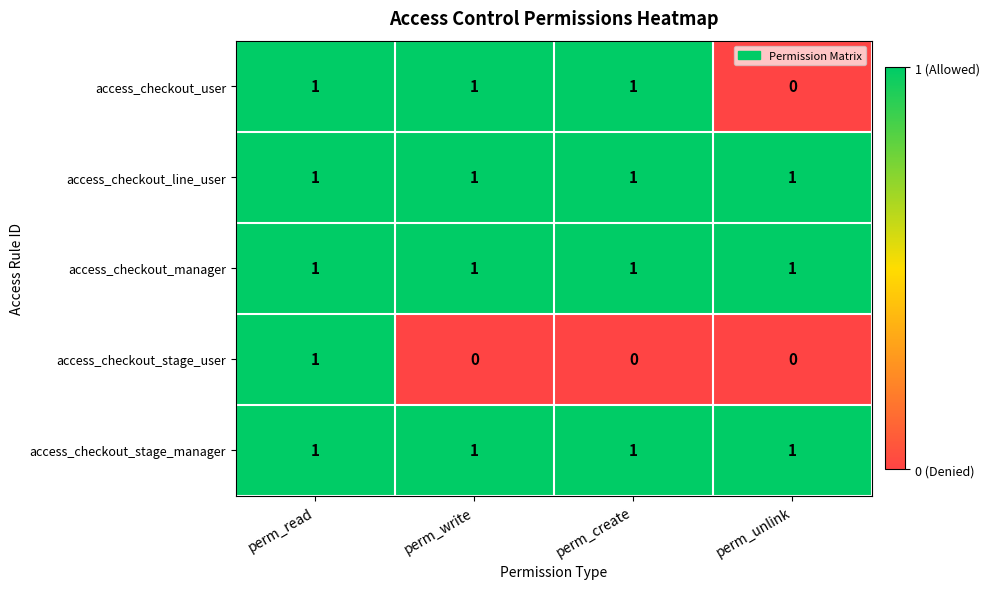

The value of access_checkout_stage_user at perm_create is 0. True or false?

True